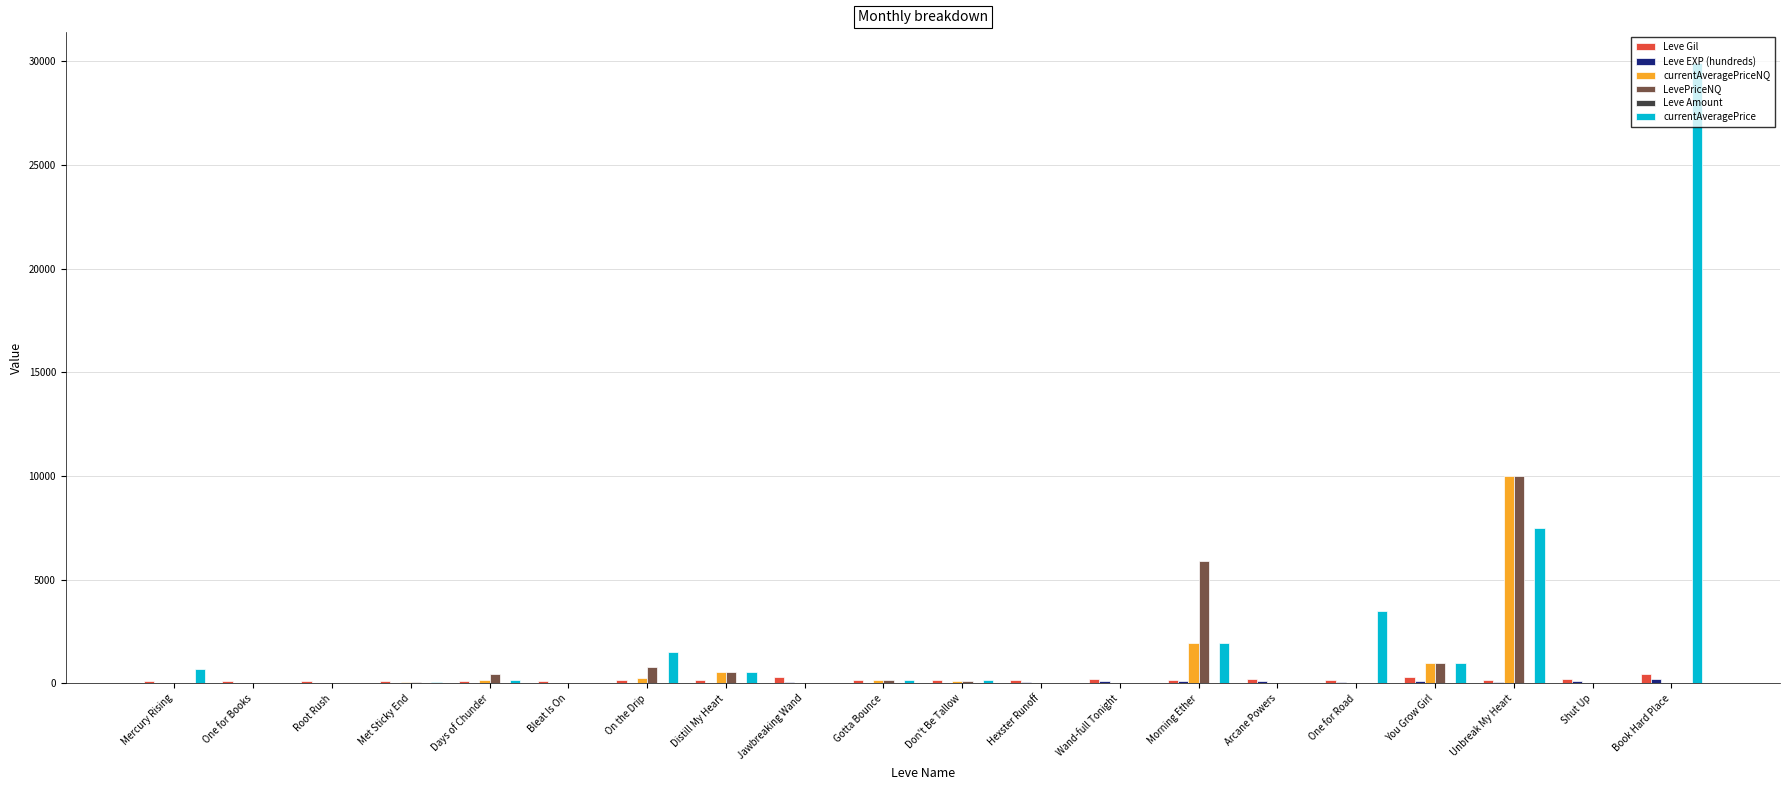

What is the maximum value shown in the chart?

29921